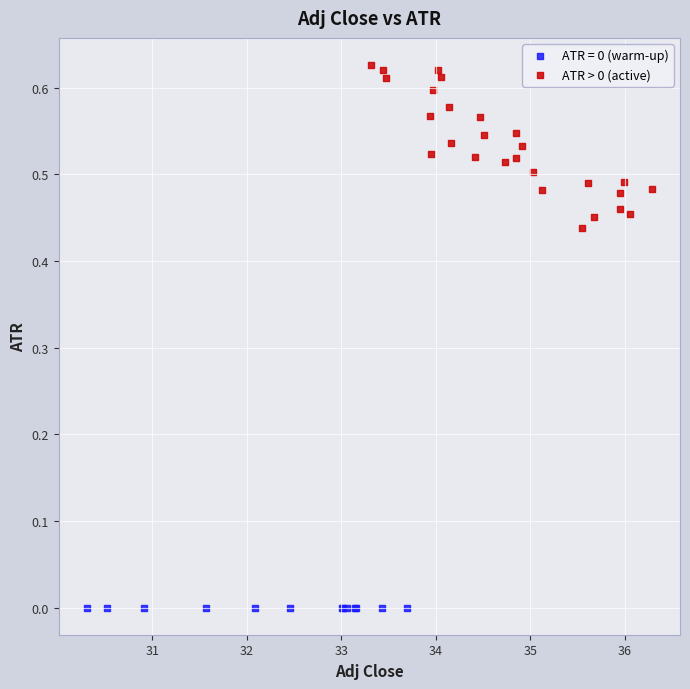

Which series reaches the minimum Y coordinate?

ATR = 0 (warm-up)